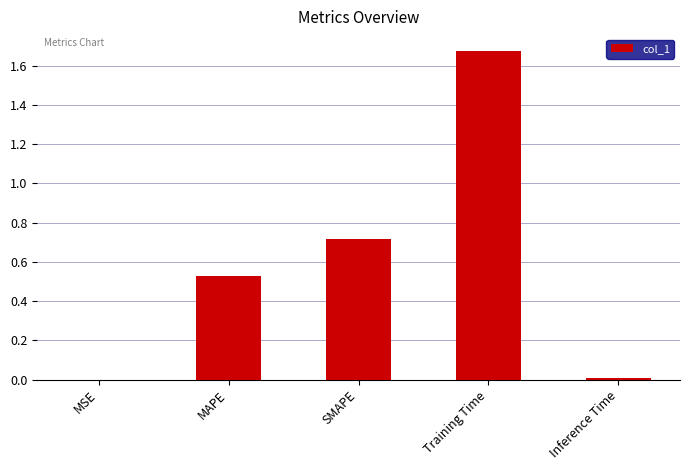

Are the bars grouped side by side (vs. stacked)?

No